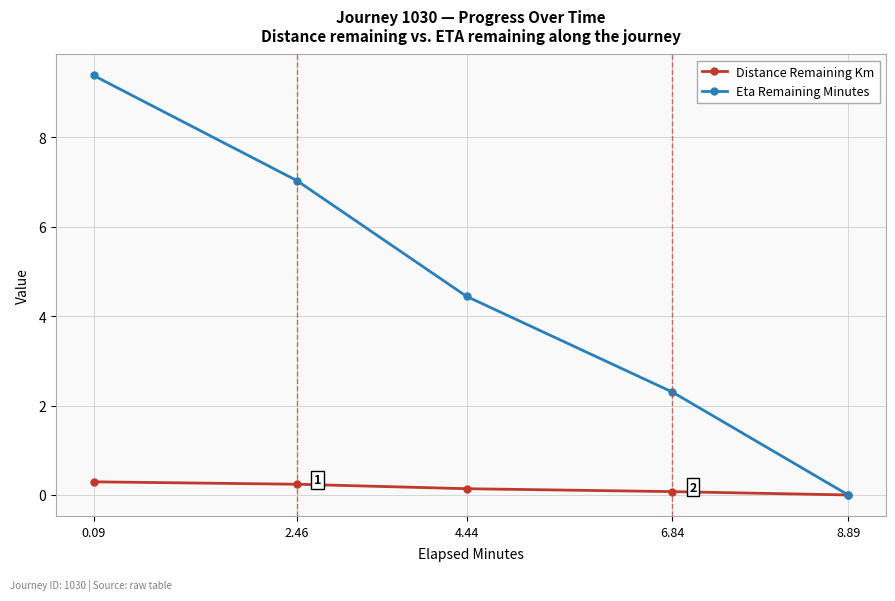

What is the difference between the maximum and second lowest values in the Eta Remaining Minutes series?

7.1